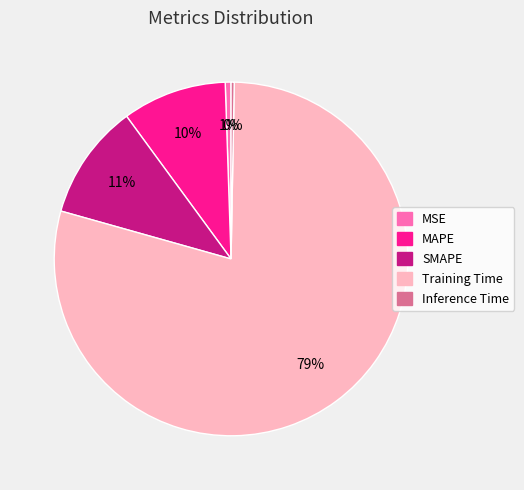

Is it true that SMAPE is 1% of the pie?

False